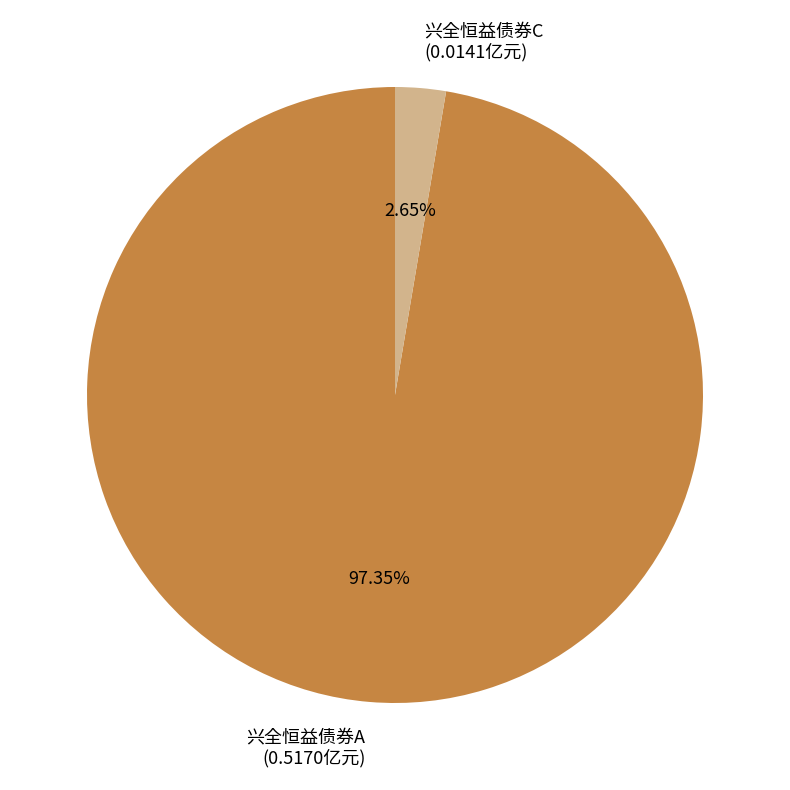

Which category has the biggest portion of the pie?

兴全恒益债券A